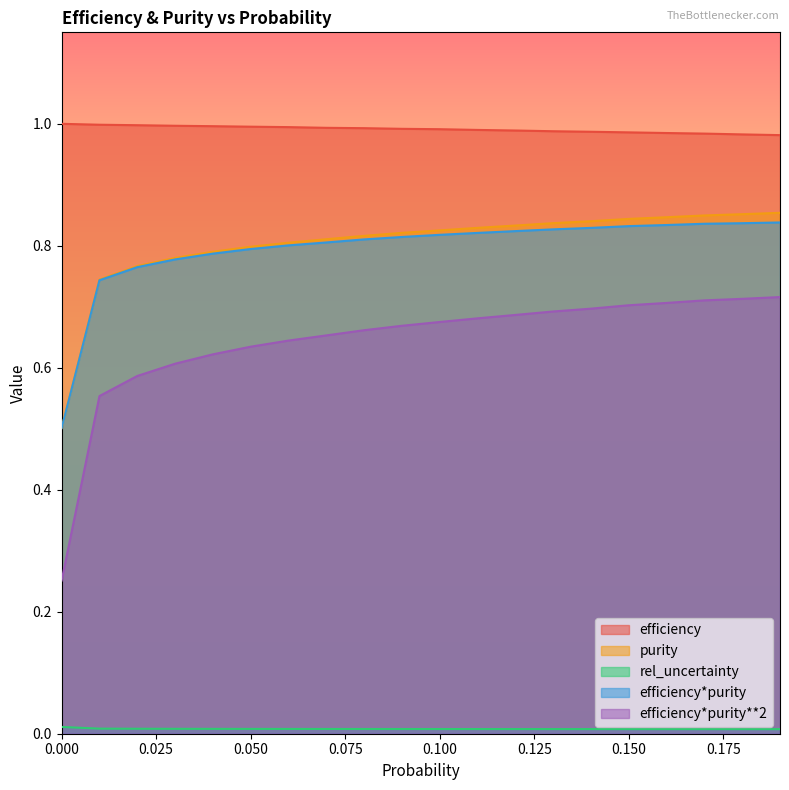

Is the value of efficiency at 0.02 greater than the value of purity at 0.02?

Yes